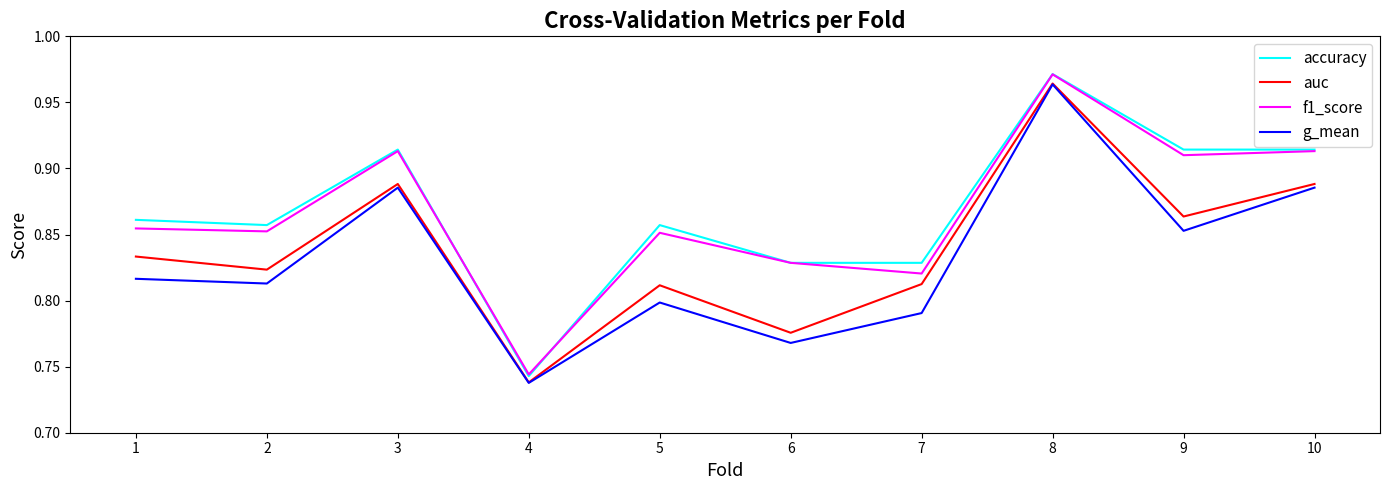

At 1, list the series in order from largest to smallest.

accuracy, f1_score, auc, g_mean